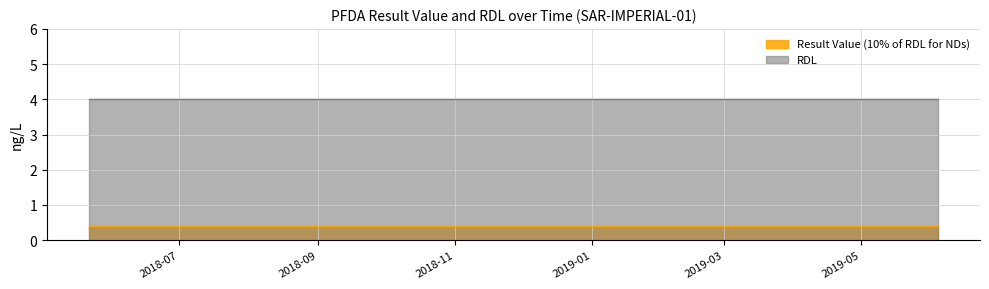

Which label corresponds to the smallest value in the chart?

2018-05-22